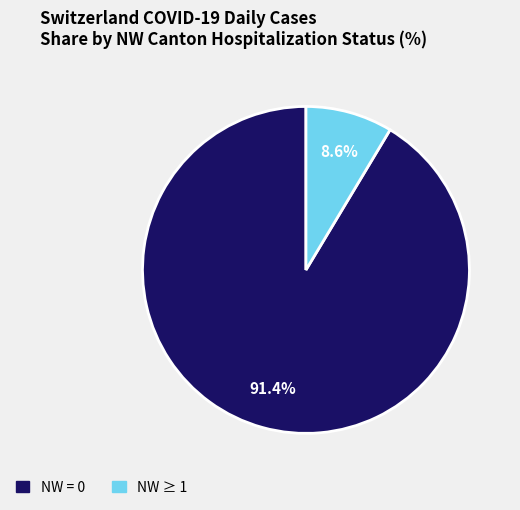

How many slices are in this pie chart?

2